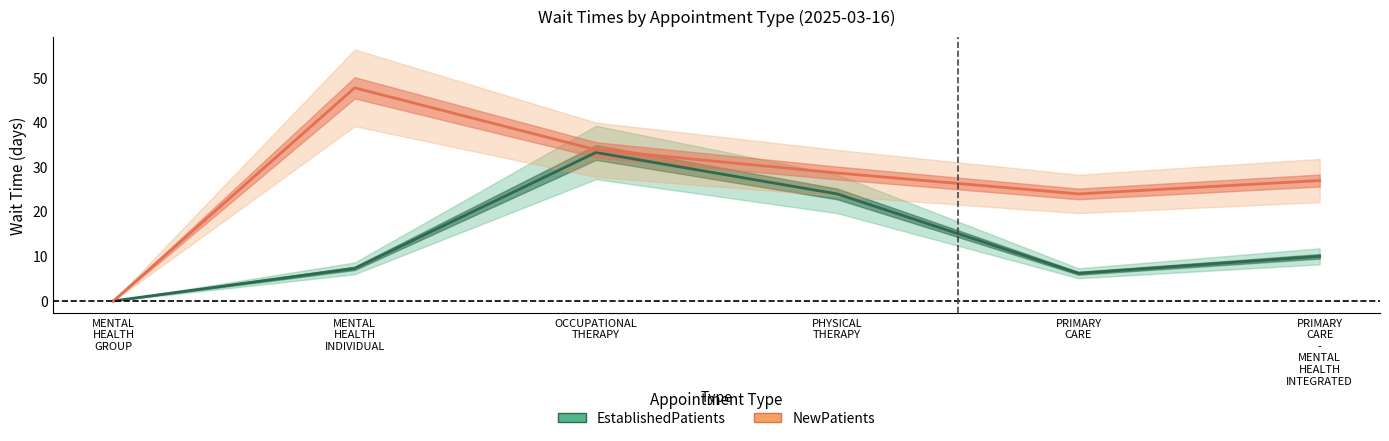

List the series in order of their peak value, lowest first.

EstablishedPatients, NewPatients